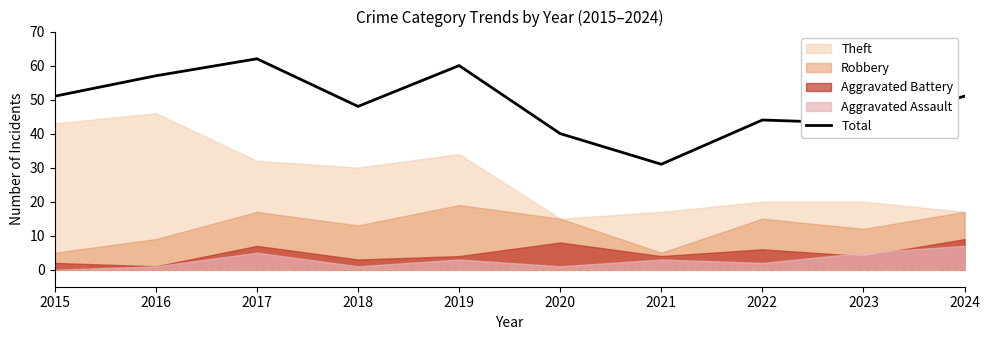

Reading right to left, list all the values displayed in this chart.

51	43	44	31	40	60	48	62	57	51